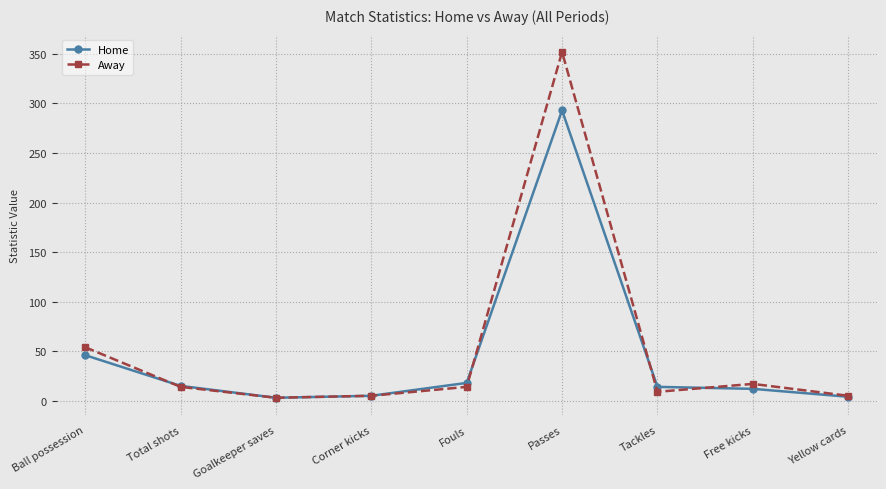

What is the approximate value of Away at Ball possession, to the nearest 5?

55